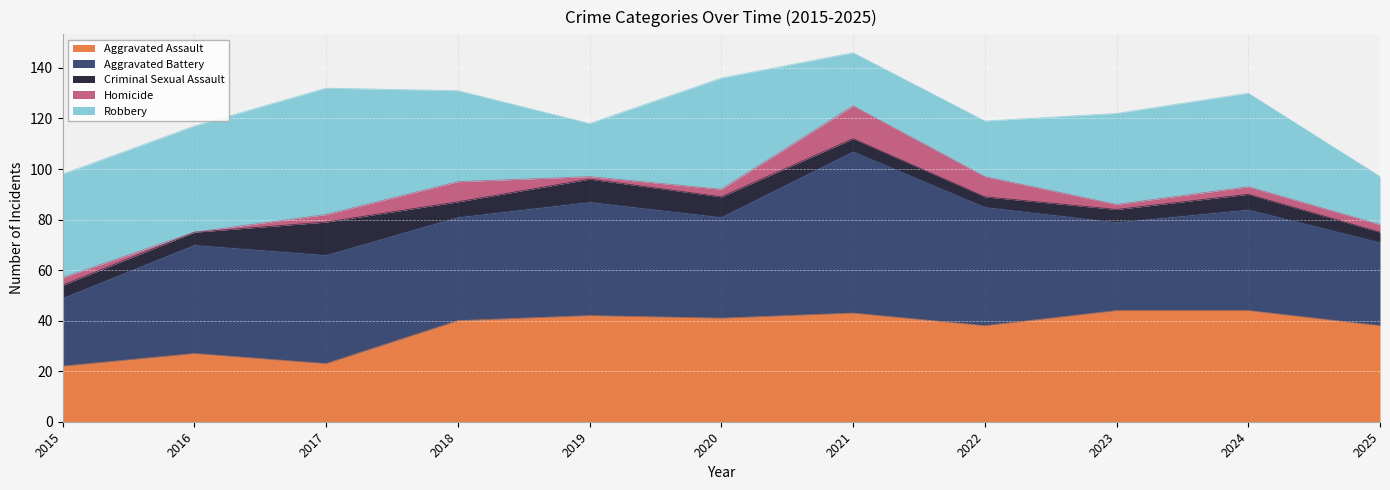

How many data points in Robbery are less than 36?

4